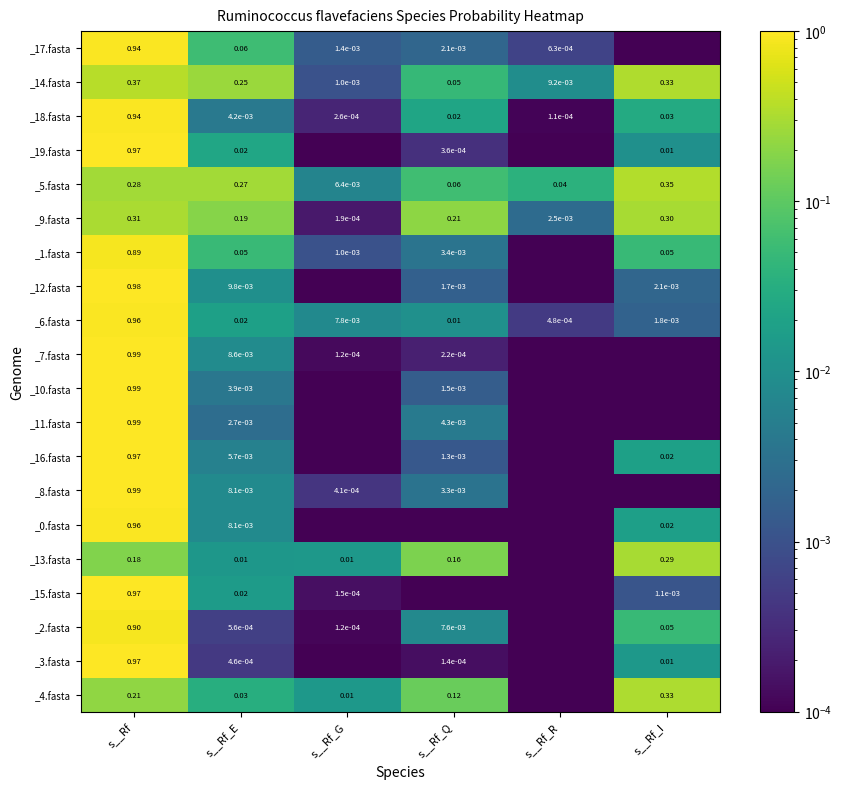

Which category has the highest value in the _5.fasta series?

s__Rf_I